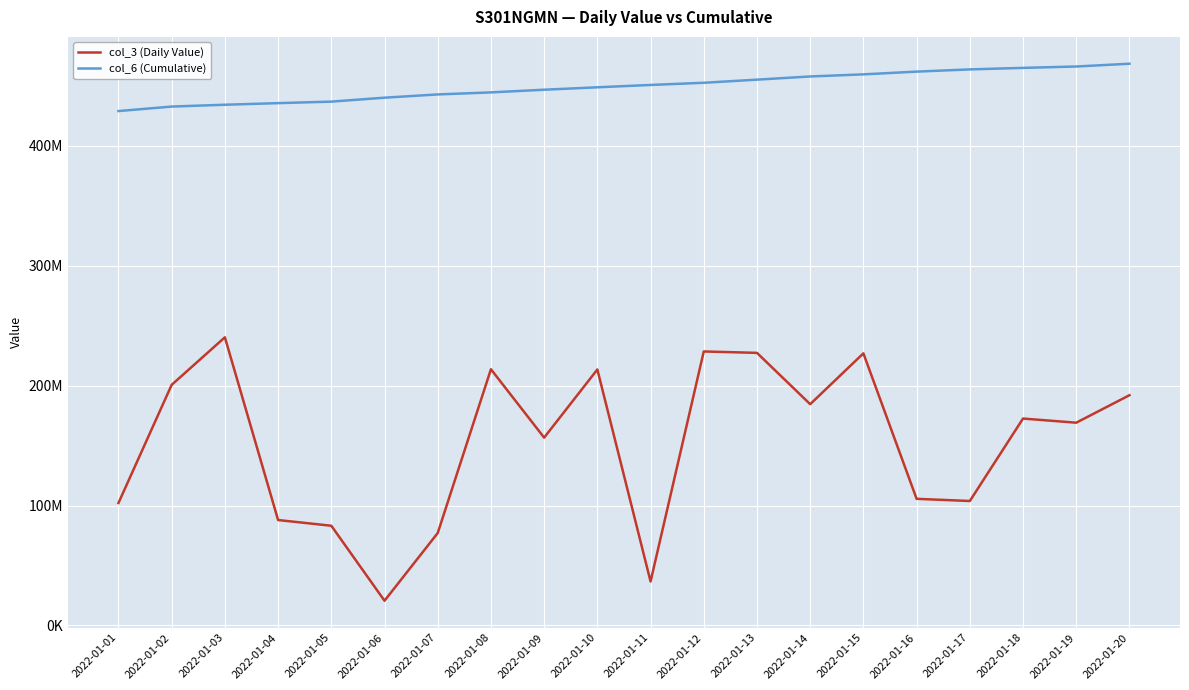

Does the chart have visible grid lines?

Yes